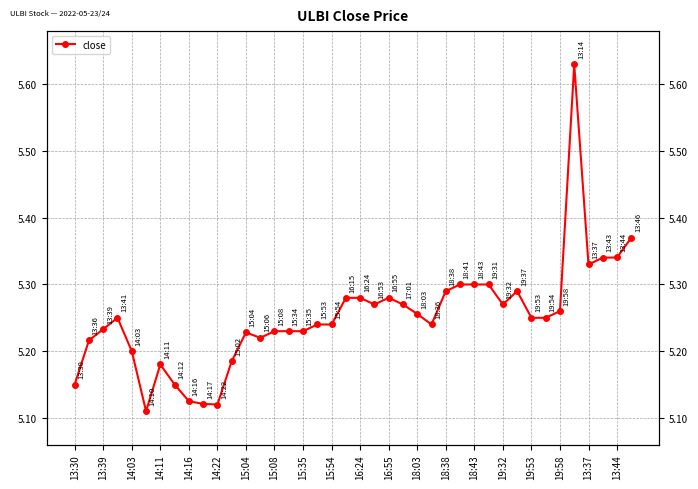

What position from the right is 31?

9